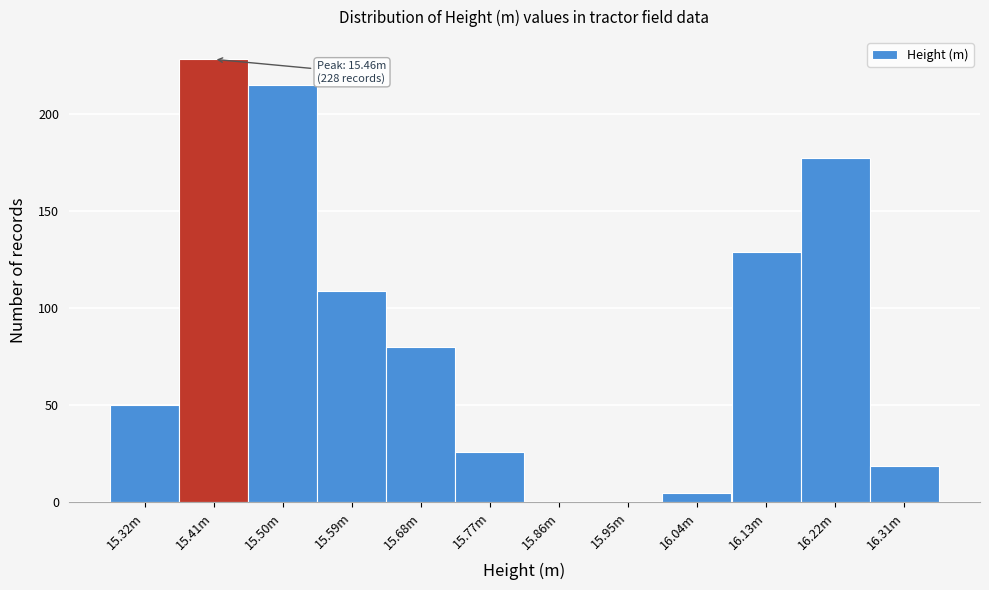

Reading right to left, extract all data points from this chart.

16.31m=19	16.22m=177	16.13m=129	16.04m=5	15.95m=0	15.86m=0	15.77m=26	15.68m=80	15.59m=109	15.50m=215	15.41m=228	15.32m=50